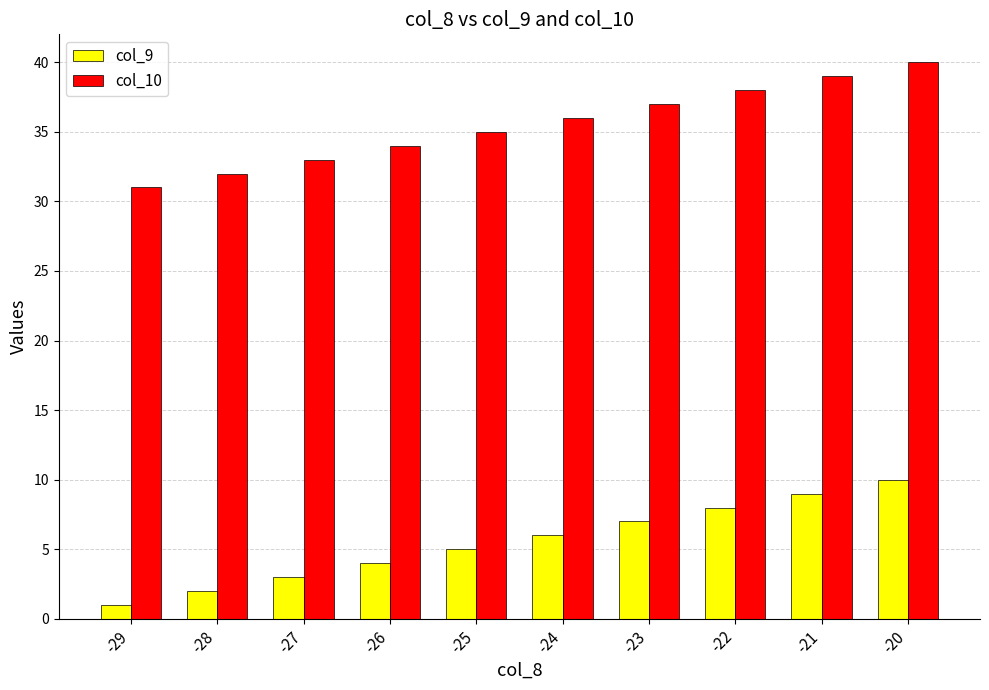

What is the difference between the maximum and minimum values in the col_10 series?

9